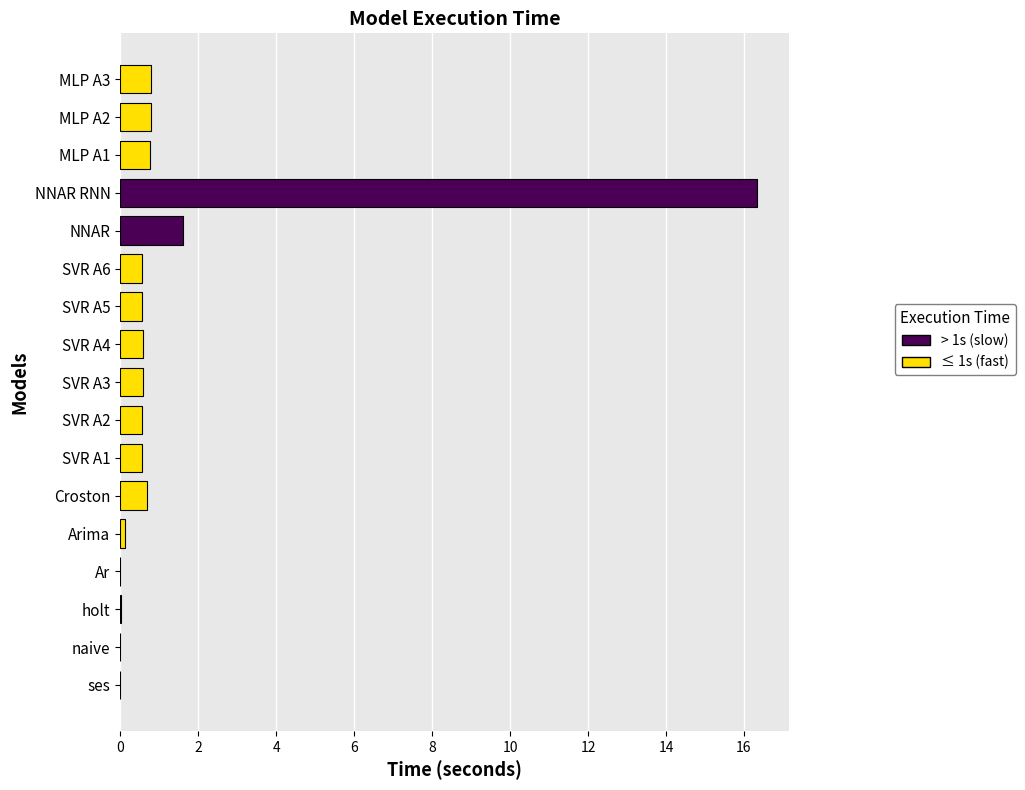

Count the number of categories in the chart.

17